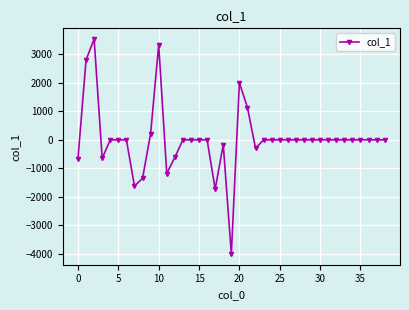

What is the difference between the maximum and minimum values?

7548.2